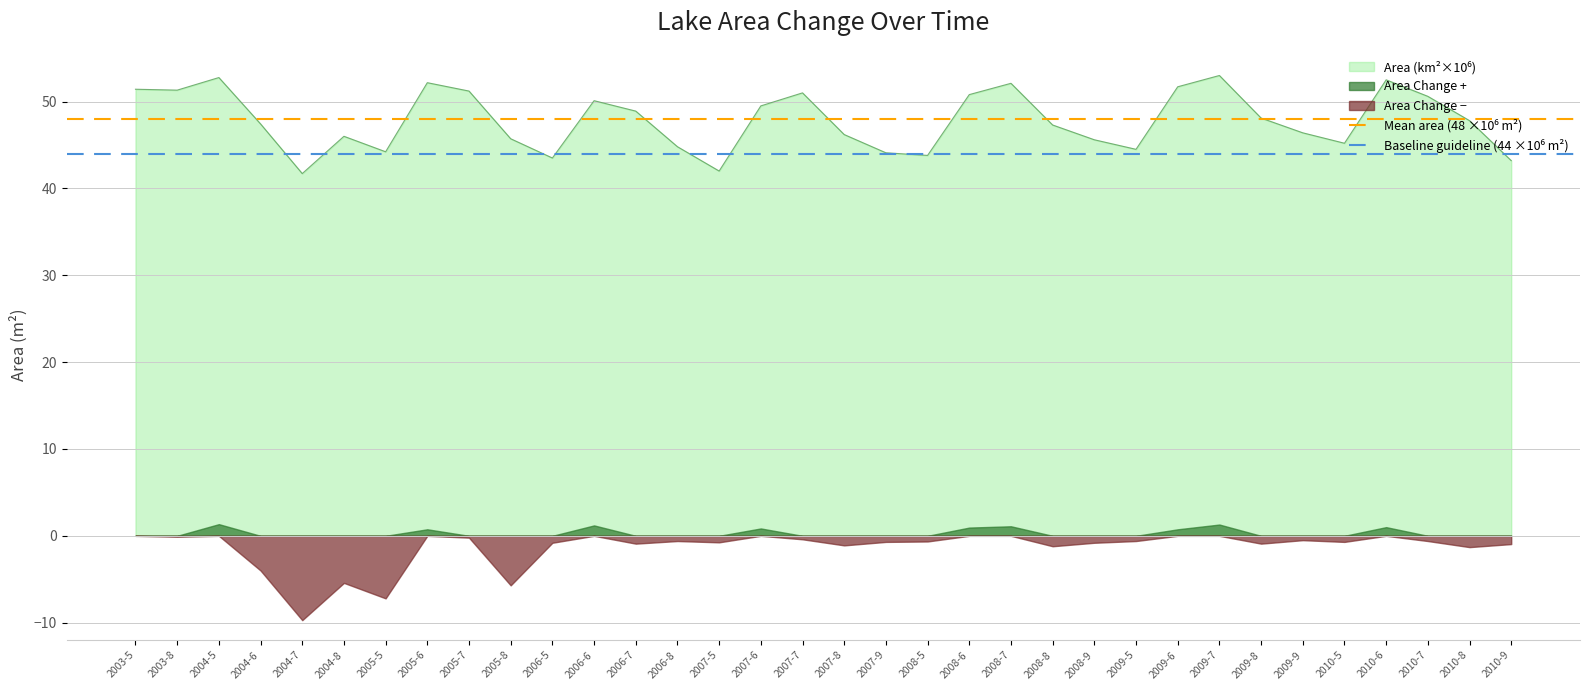

What is the approximate value of Baseline guideline (44 ×10⁶ m²) at 2003-8?

44